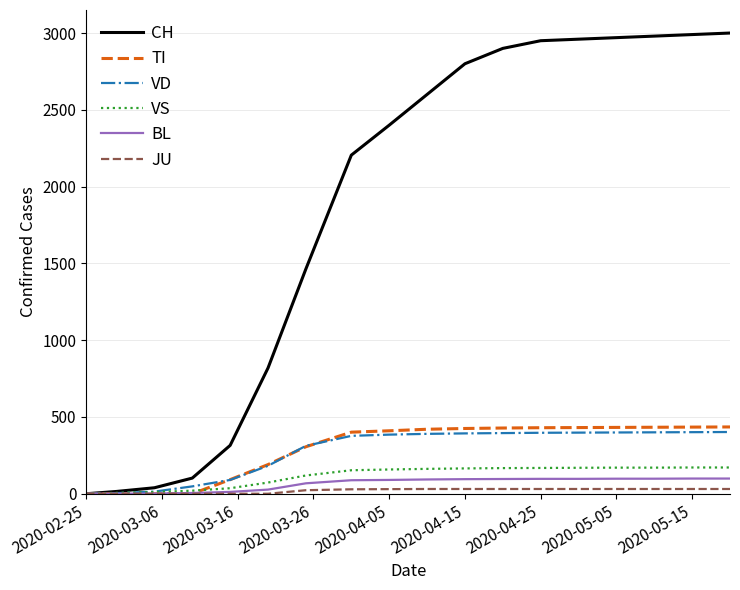

What is the maximum value shown in the chart?

3000